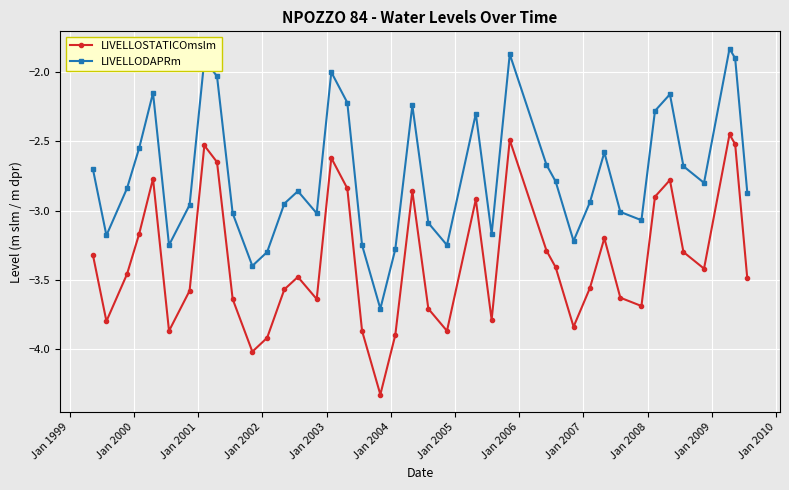

Which series has the largest total across all categories?

LIVELLODAPRm